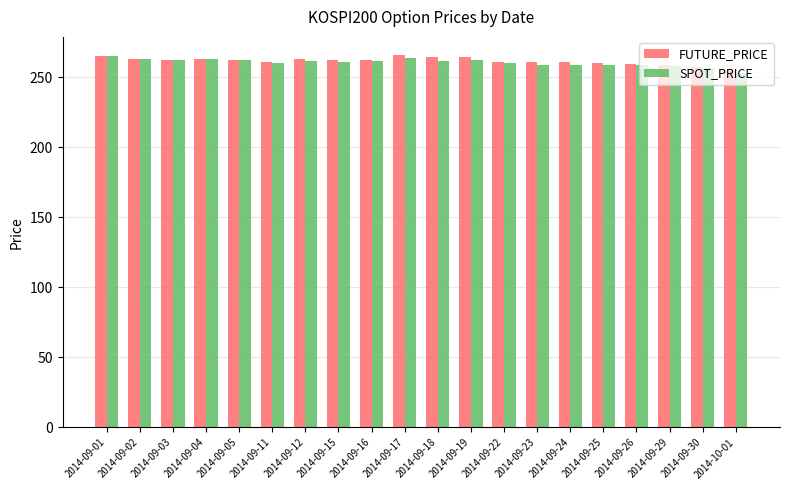

Does the chart contain stacked bars?

No